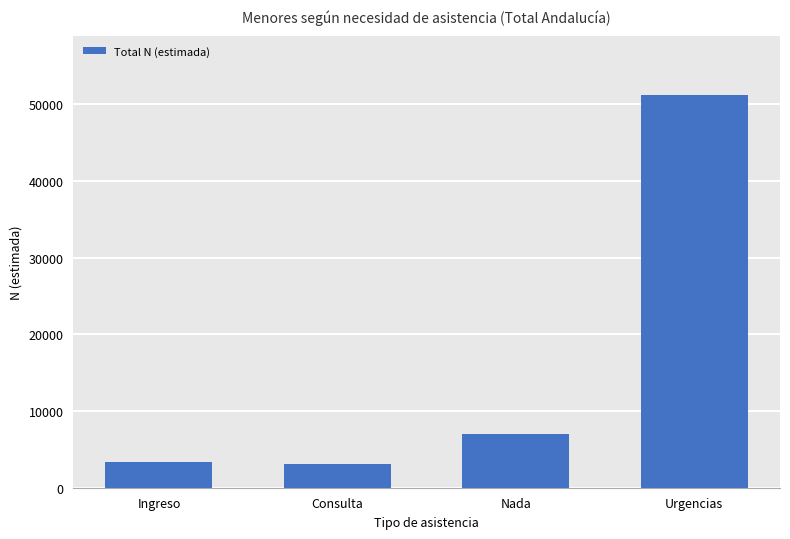

Does the chart contain any negative values?

No